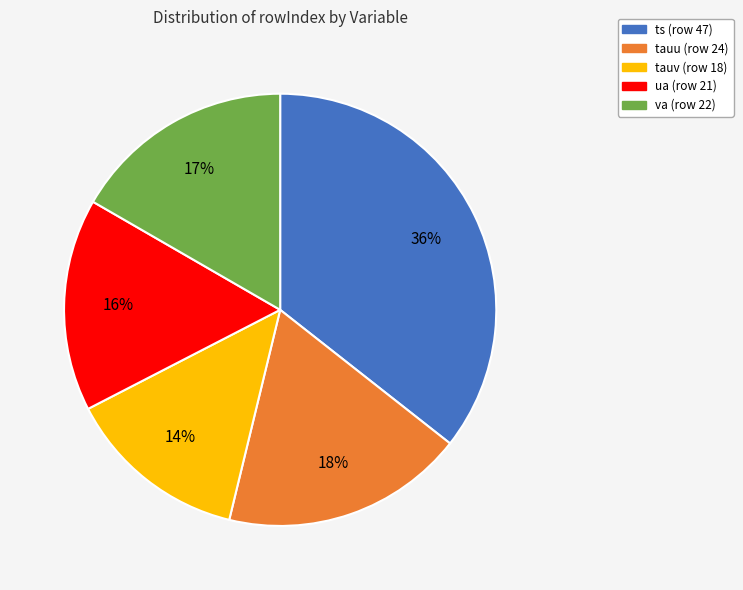

Is there any slice that represents more than half of the pie?

No